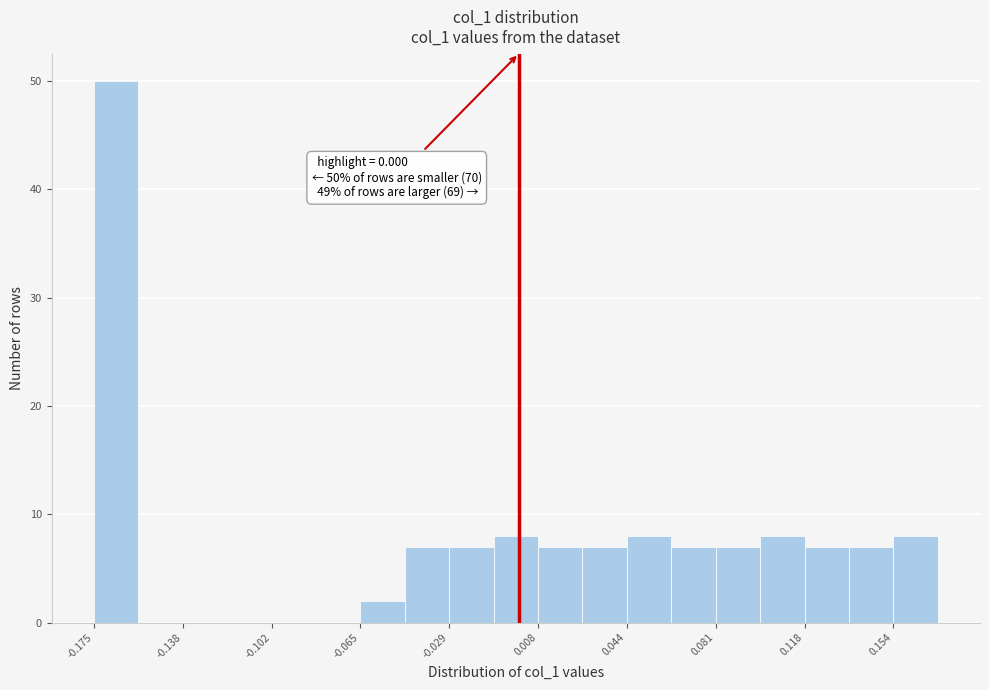

Read against the x-axis, roughly where is the centre of the tallest bar?

-0.165